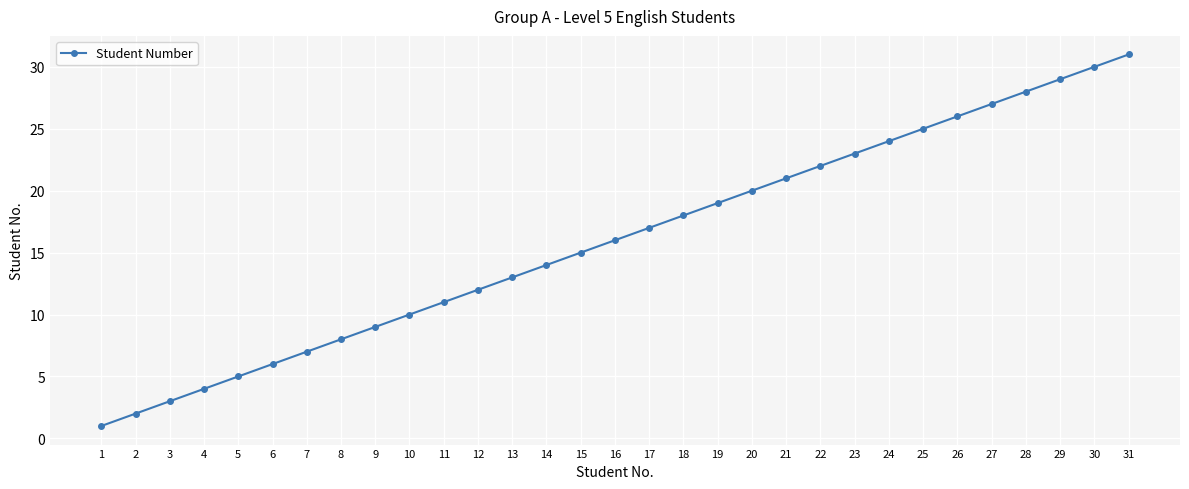

At which label is the value closest to 16?

16